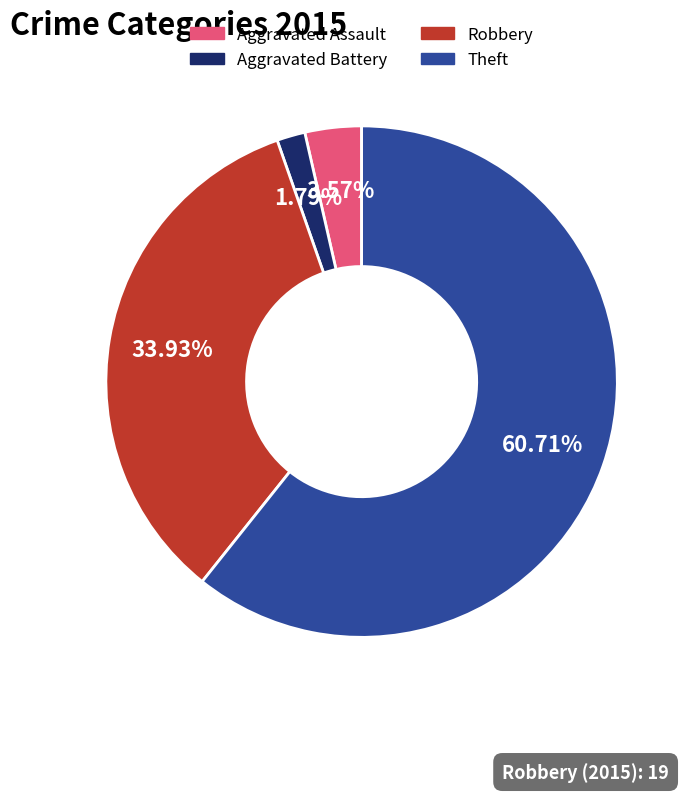

What percentage do Aggravated Assault and Aggravated Battery together represent?

5.4%